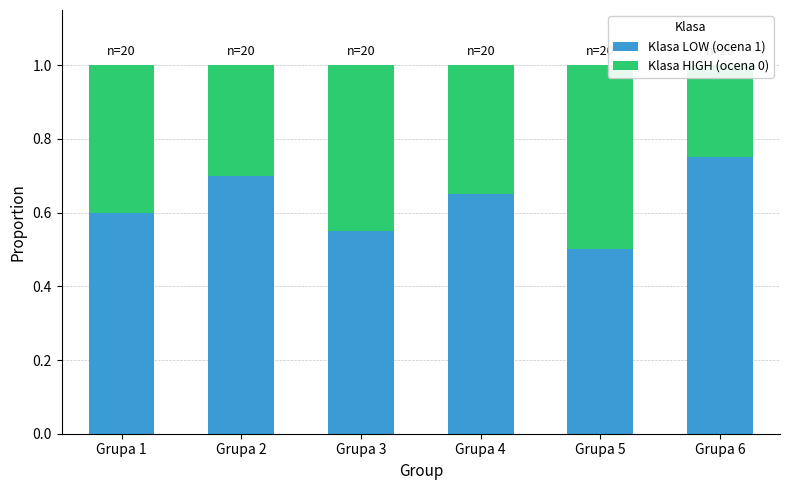

What is the lowest value of the Klasa LOW (ocena 1) series?

0.5